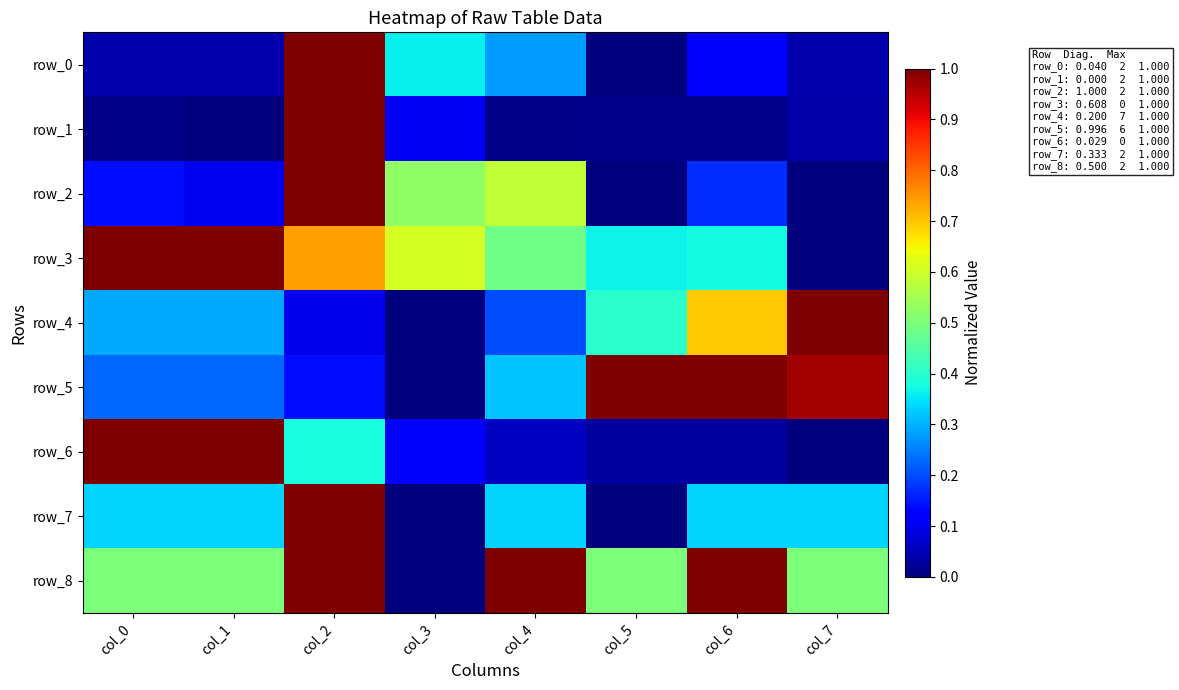

How many values in row_3 are above zero?

7